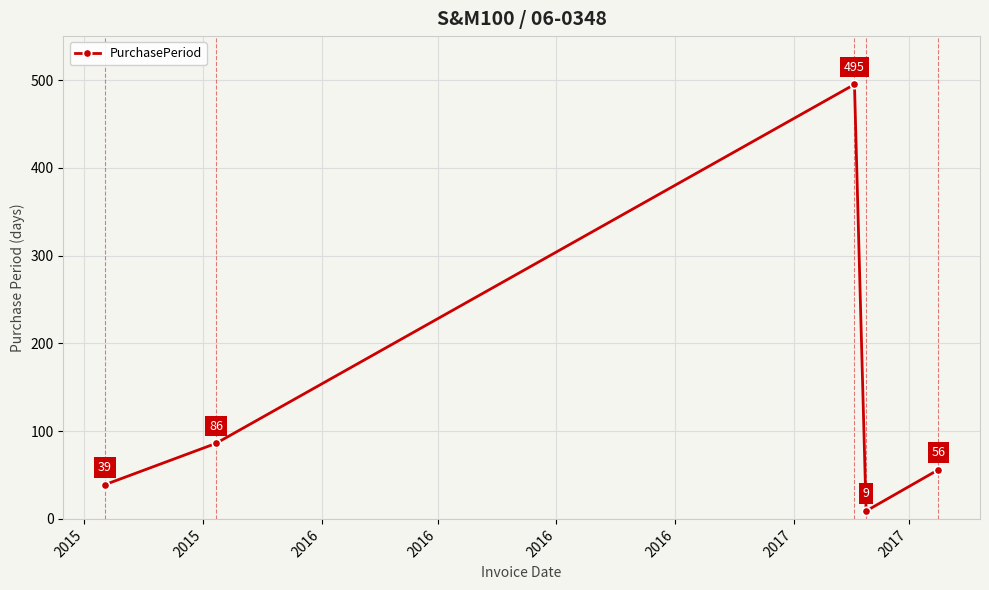

How many values are below 56?

2